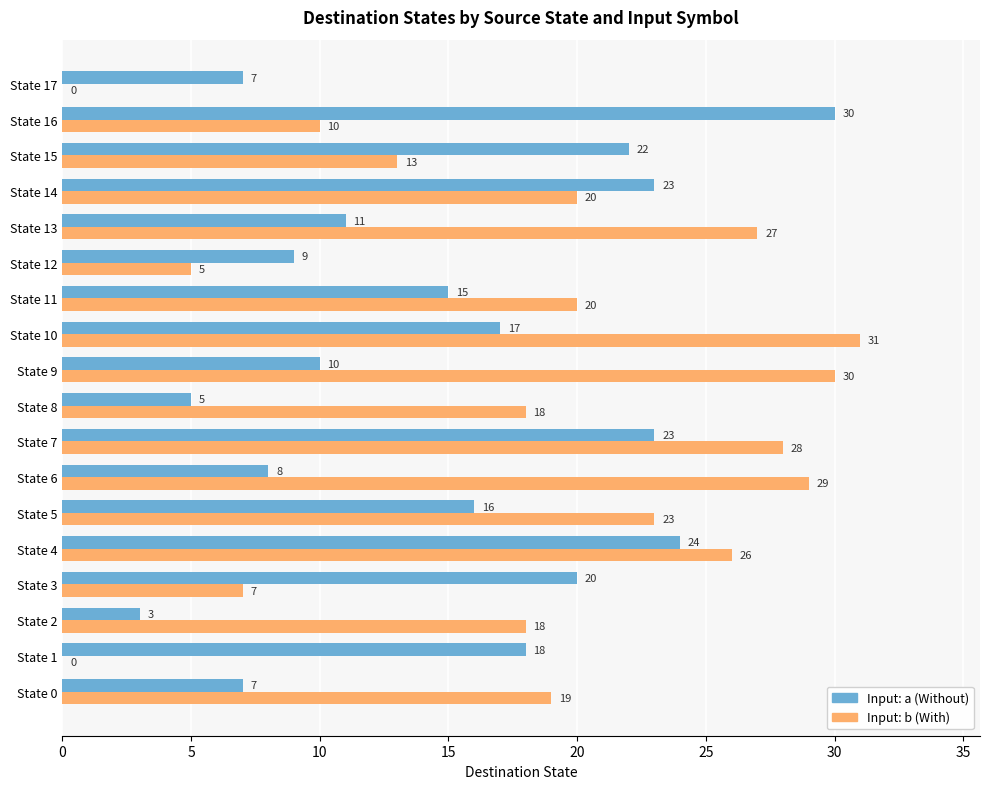

At which category is the sum across all series the highest?

State 7